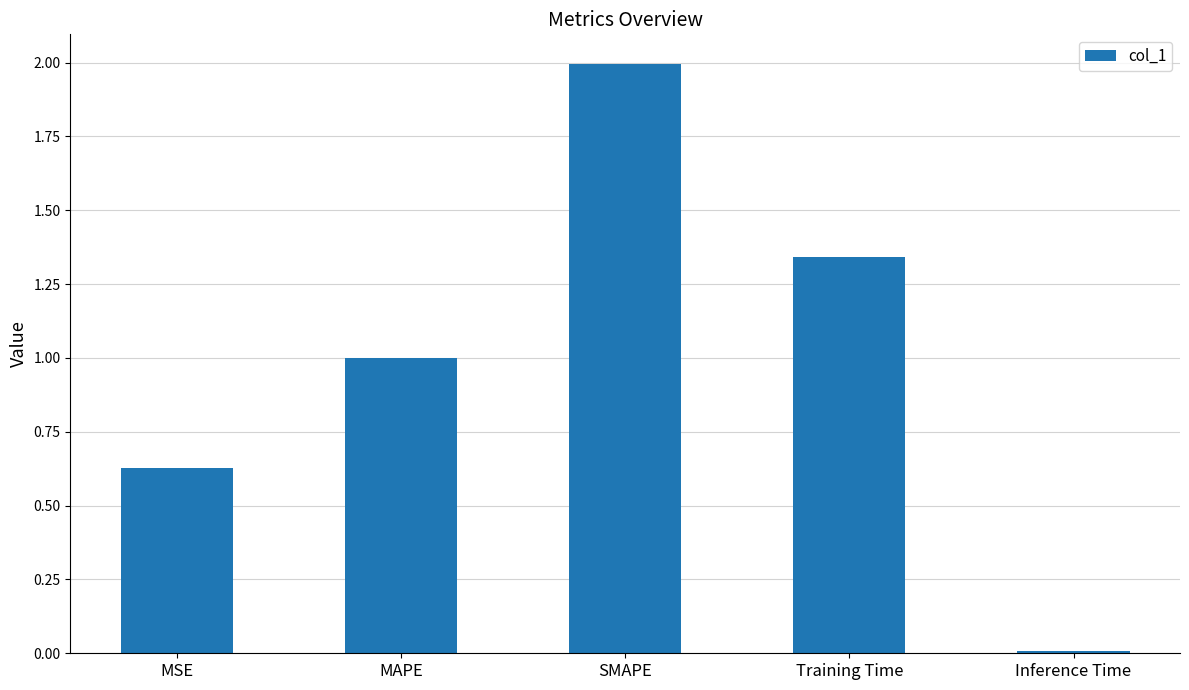

What is the average value?

1.0